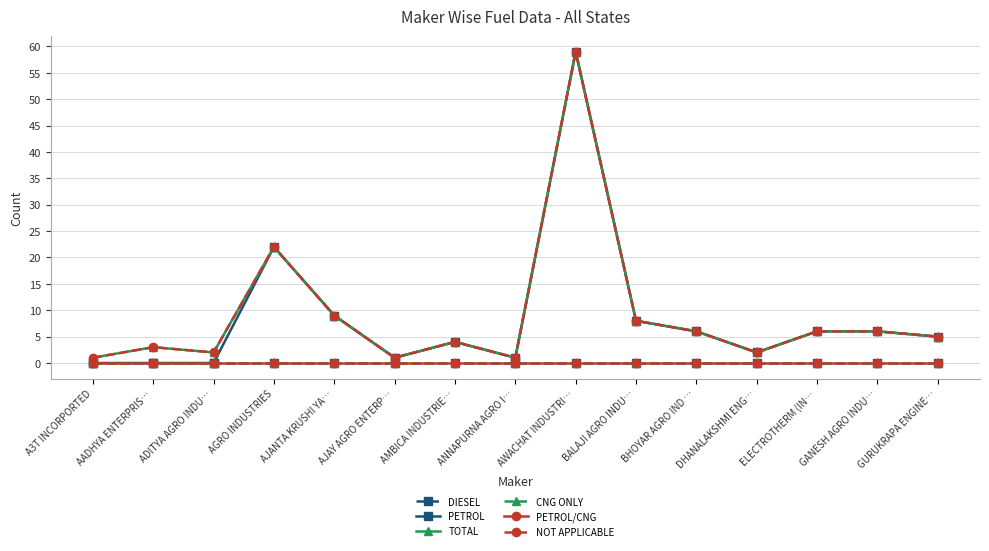

The NOT APPLICABLE series shows 2 at GANESH AGRO INDU…. True or false?

False